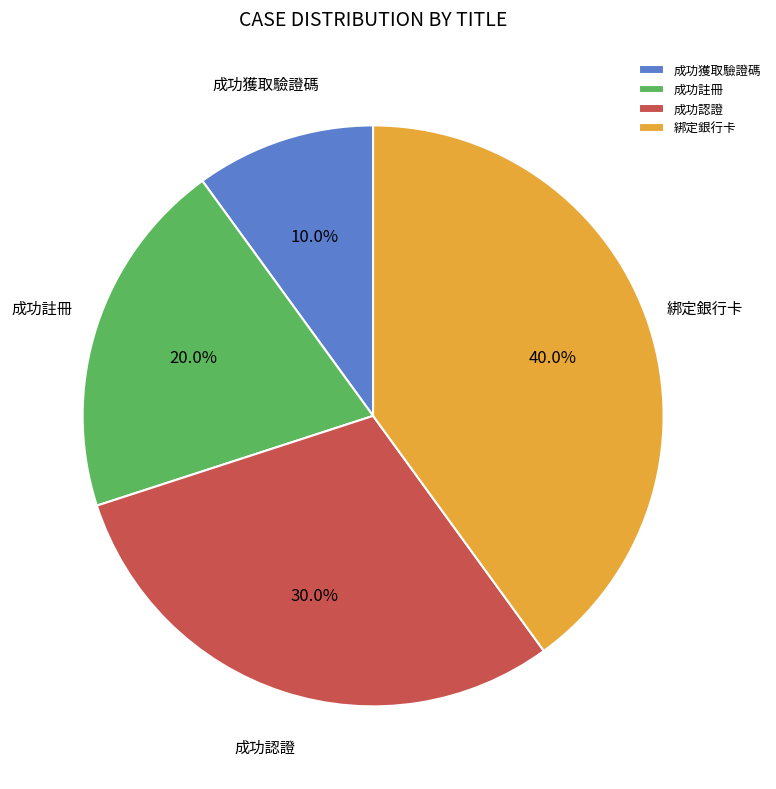

To the nearest percent, what portion does 成功獲取驗證碼 represent?

10%